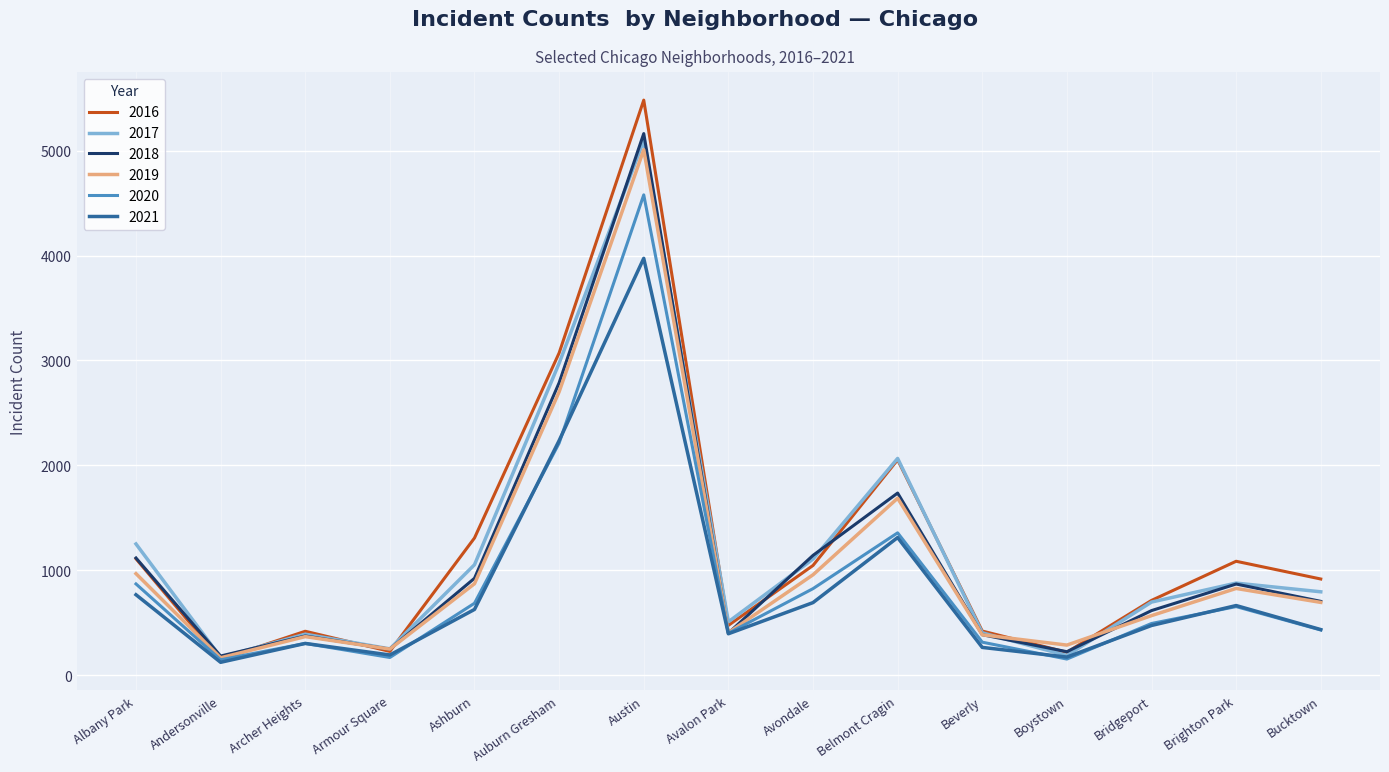

How many values in the 2017 series are below 795?

7